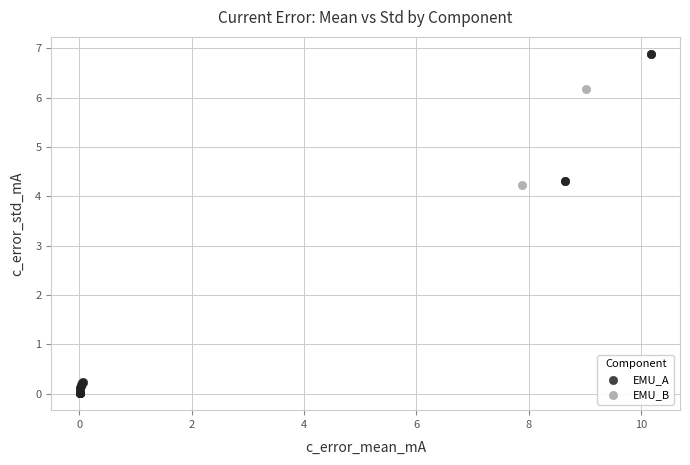

Which series contains the highest Y value?

EMU_A